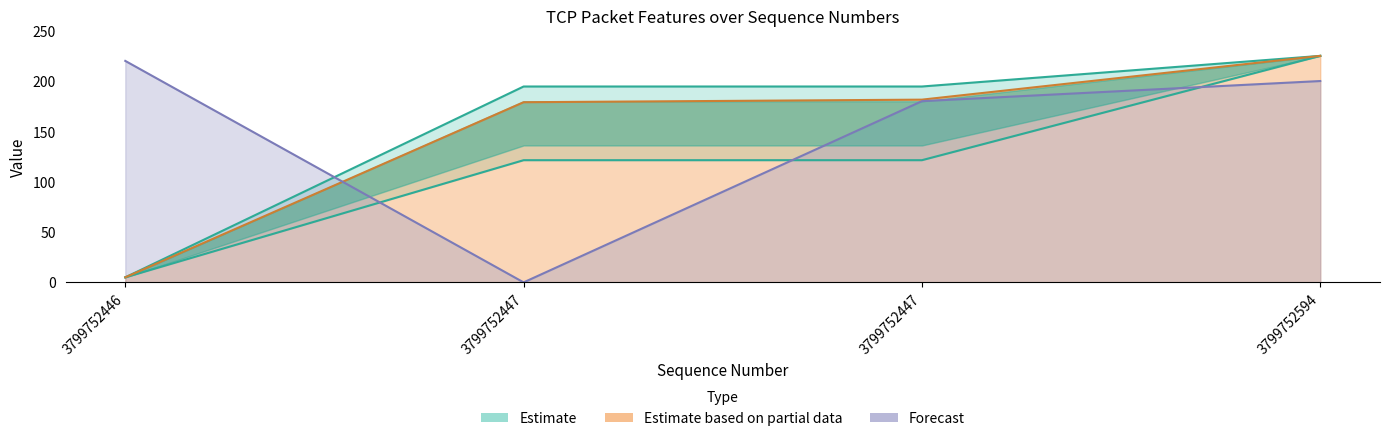

True or false: timestamp has a value of 5.0 at 3799752446.

True